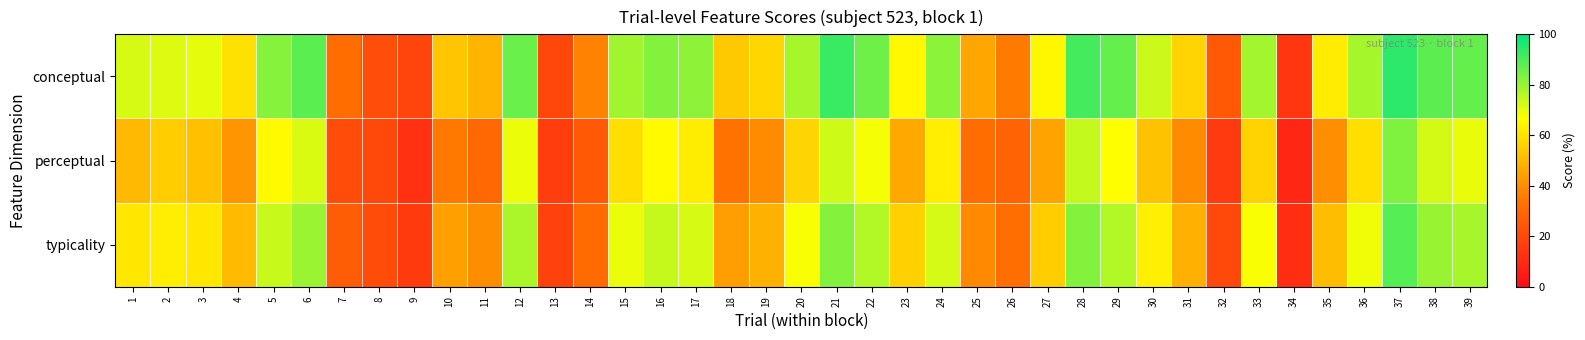

Between 32 and 31, which is larger?

31